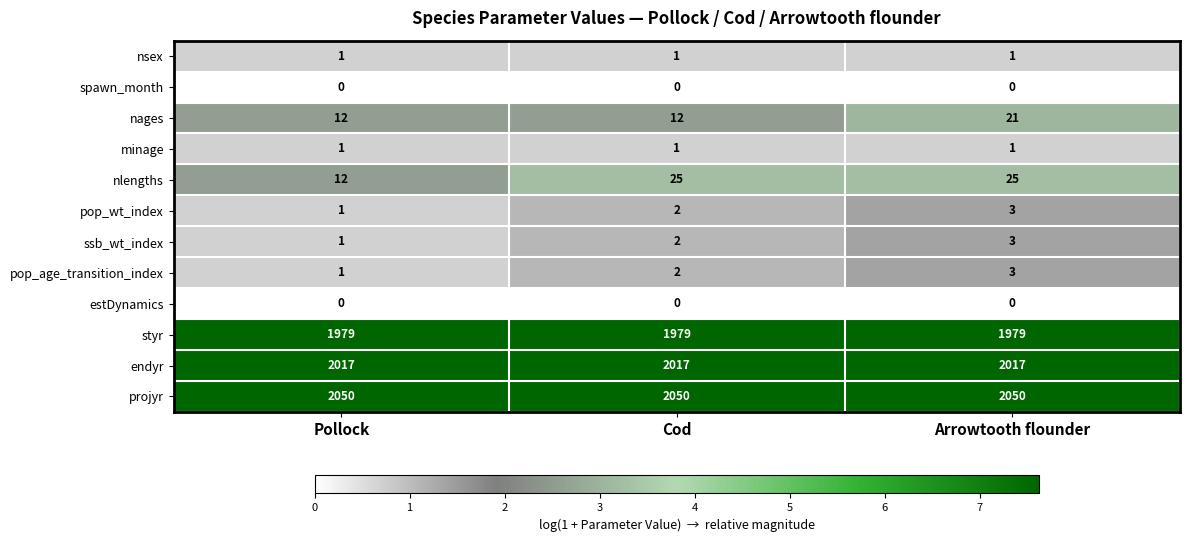

The nages series shows 18 at Pollock. True or false?

False